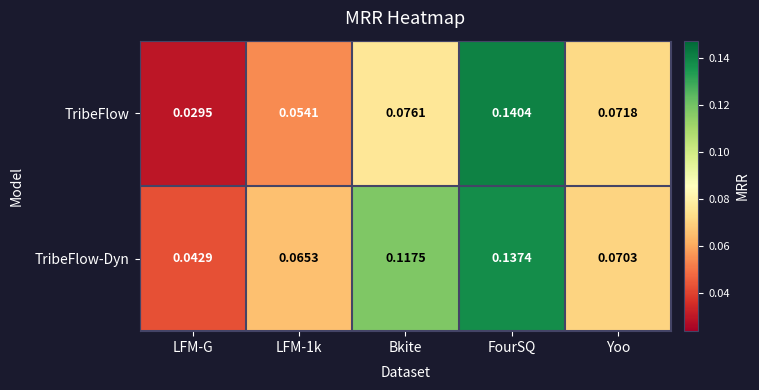

Rank the series at Bkite from highest to lowest value.

TribeFlow-Dyn, TribeFlow